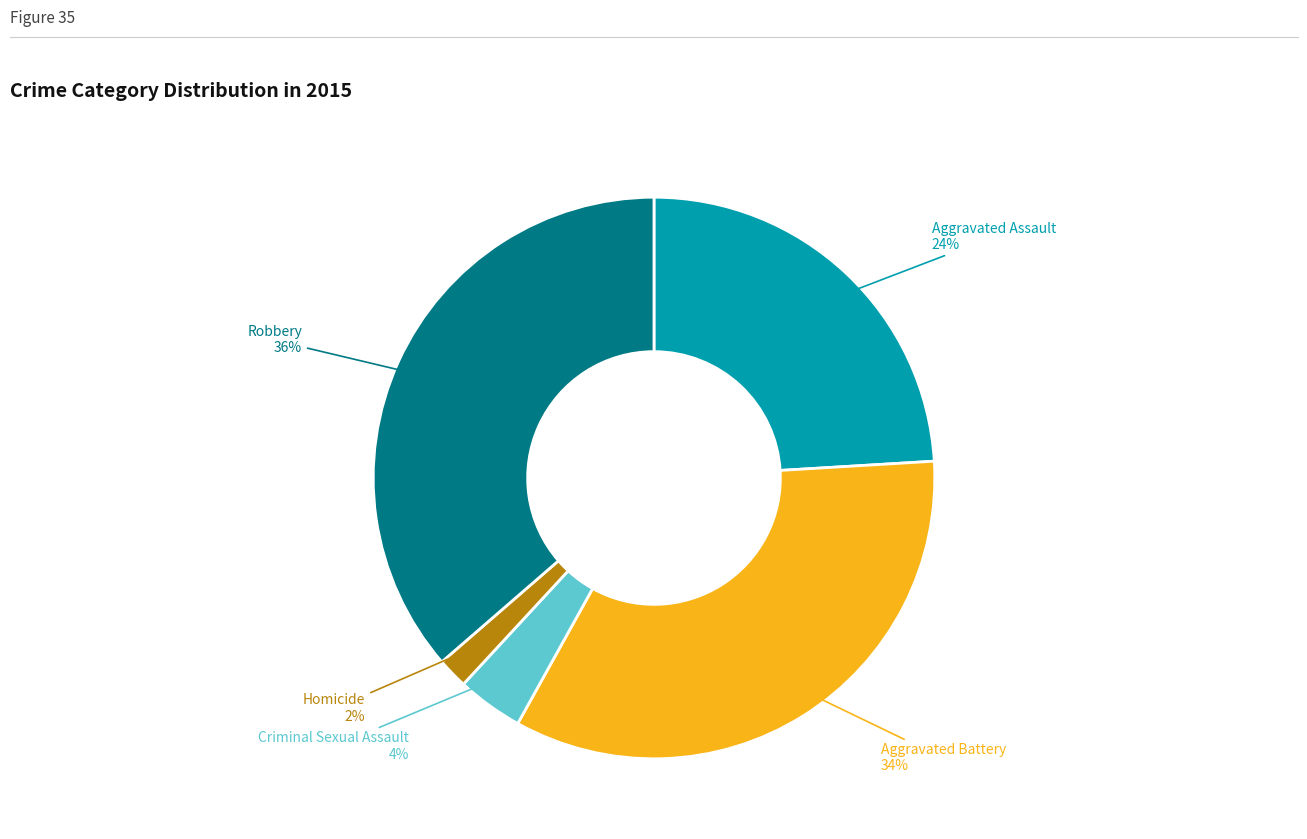

To the nearest percent, what is the average slice percentage?

20%